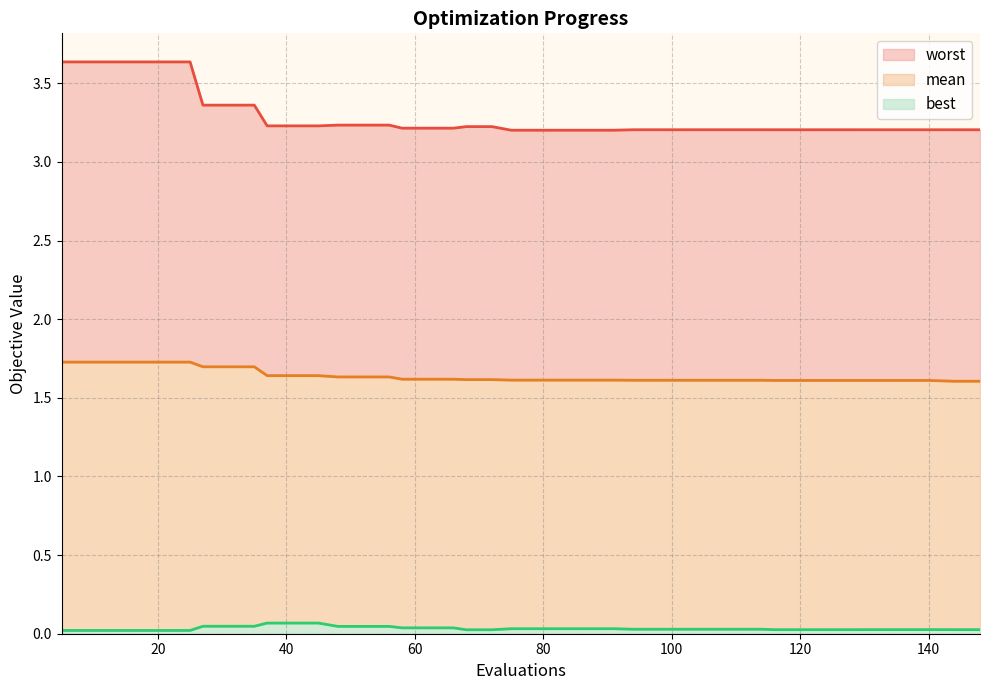

List the series in order of their overall mean, lowest first.

best (line), mean (line), worst (line)